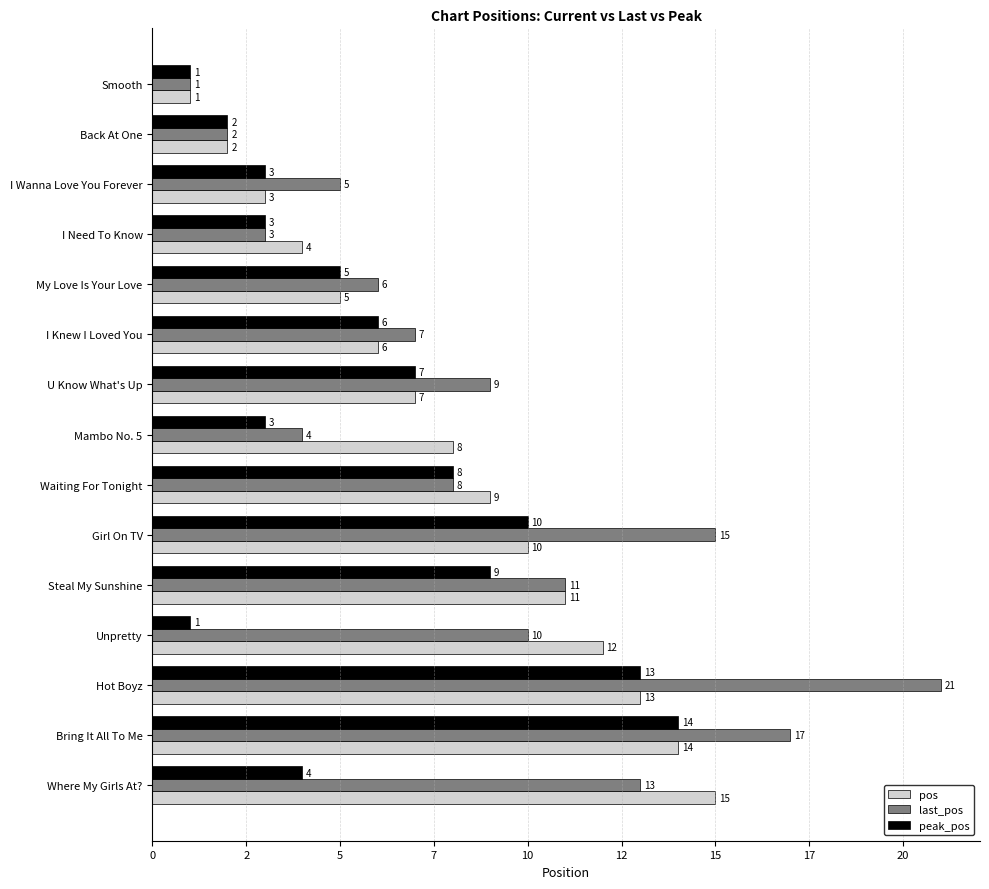

What are all the series names shown in the legend?

pos, last_pos, peak_pos